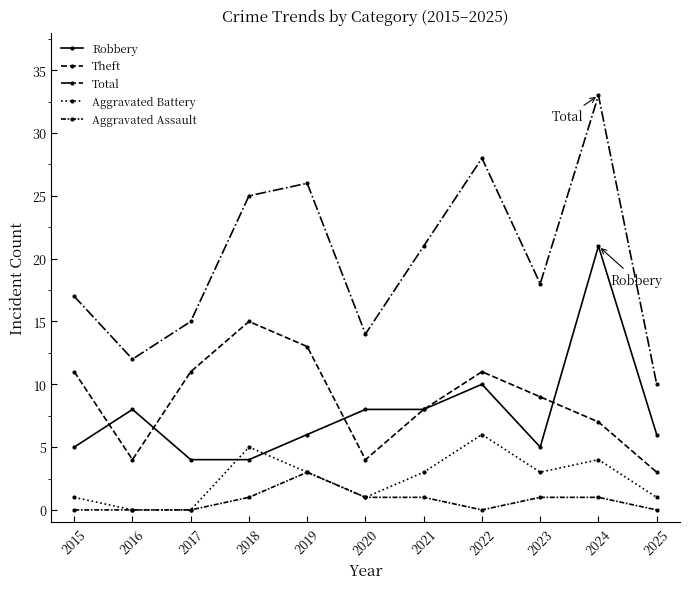

How many data points does each series have?

11